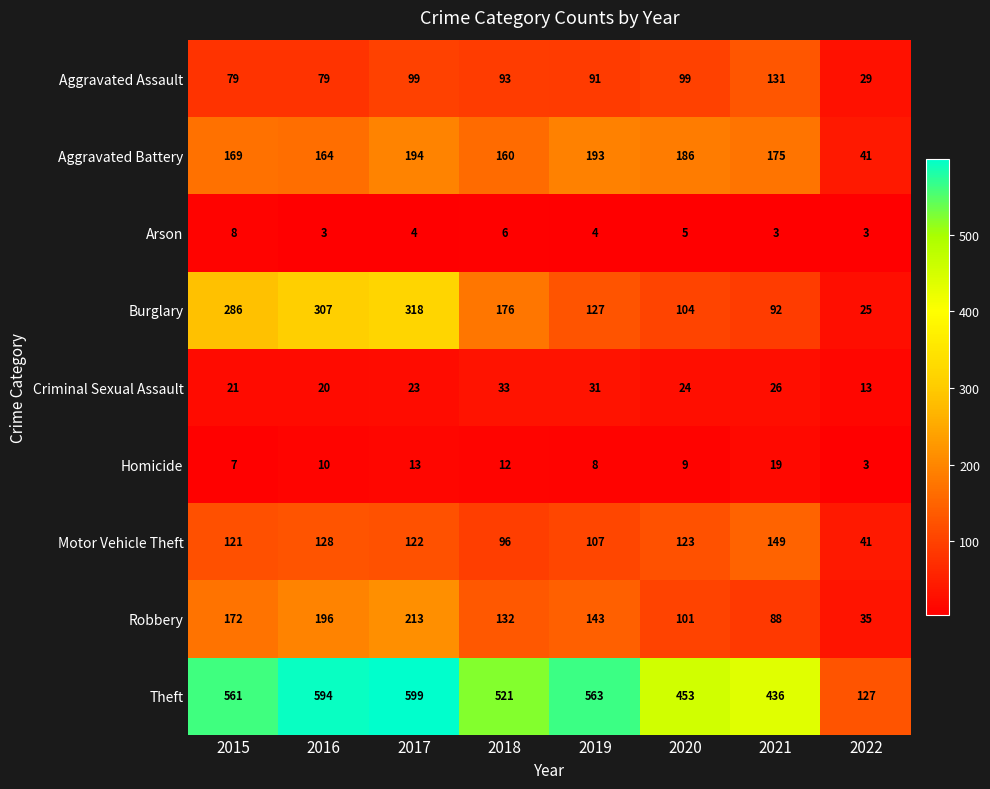

At which category is the sum across all series the highest?

2017